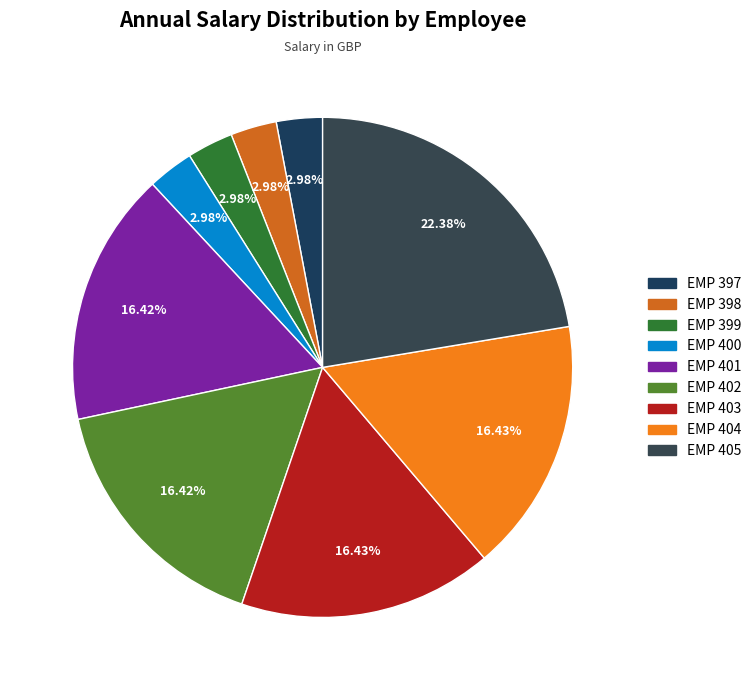

What percentage is the EMP 405 slice, to the nearest percent?

22%